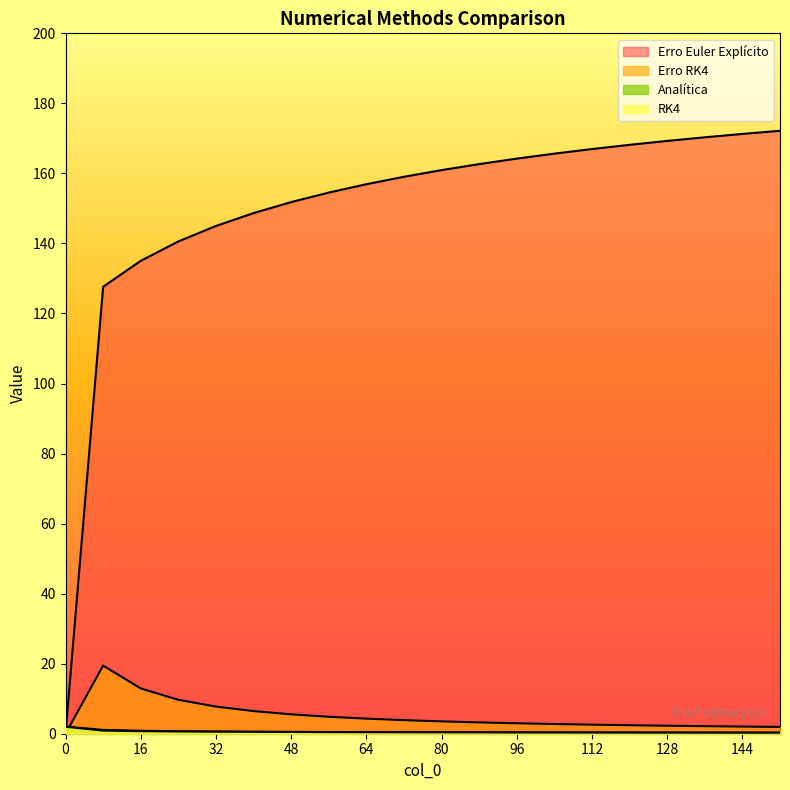

What is the difference between the maximum and minimum values in the Erro Euler Explícito series?

172.2